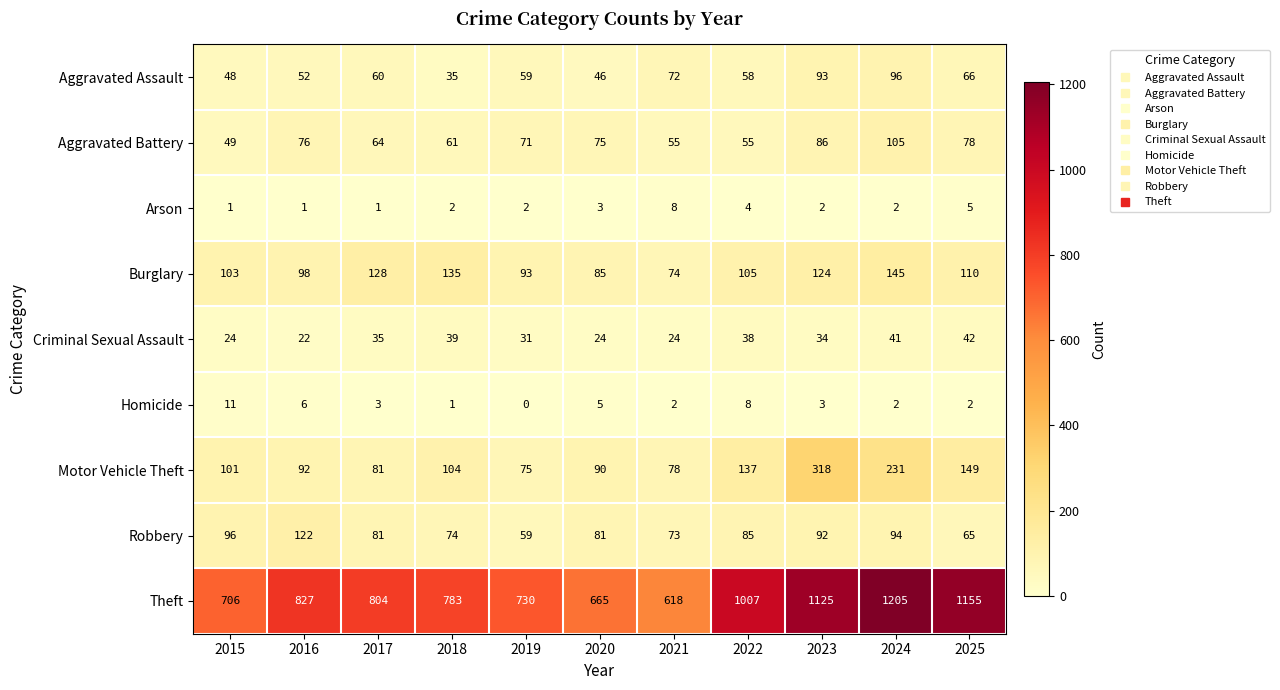

Rank the series at 2025 from highest to lowest value.

Theft, Motor Vehicle Theft, Burglary, Aggravated Battery, Aggravated Assault, Robbery, Criminal Sexual Assault, Arson, Homicide